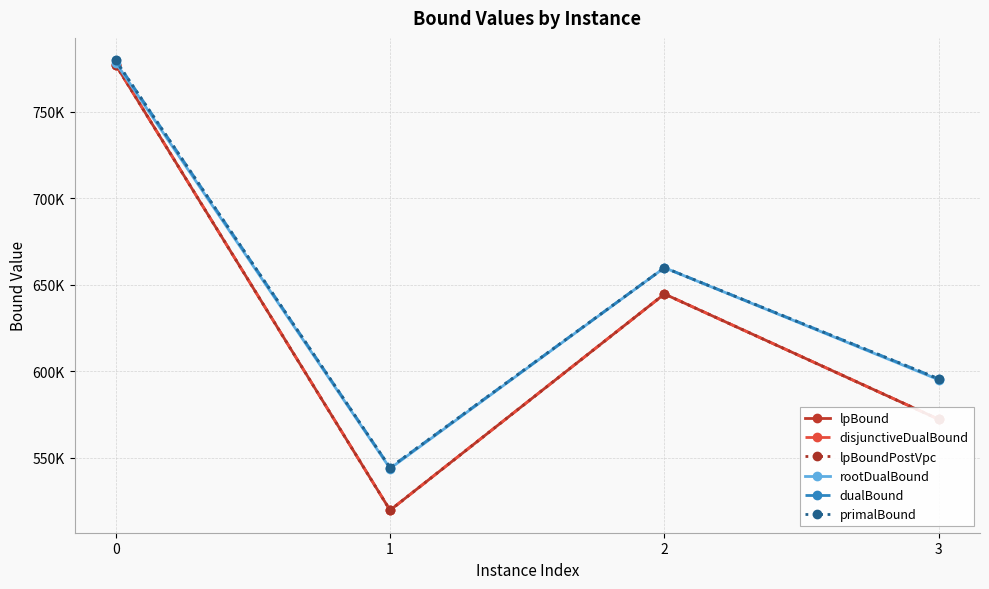

In disjunctiveDualBound, how many points are lower than both neighbors (excluding endpoints)?

1